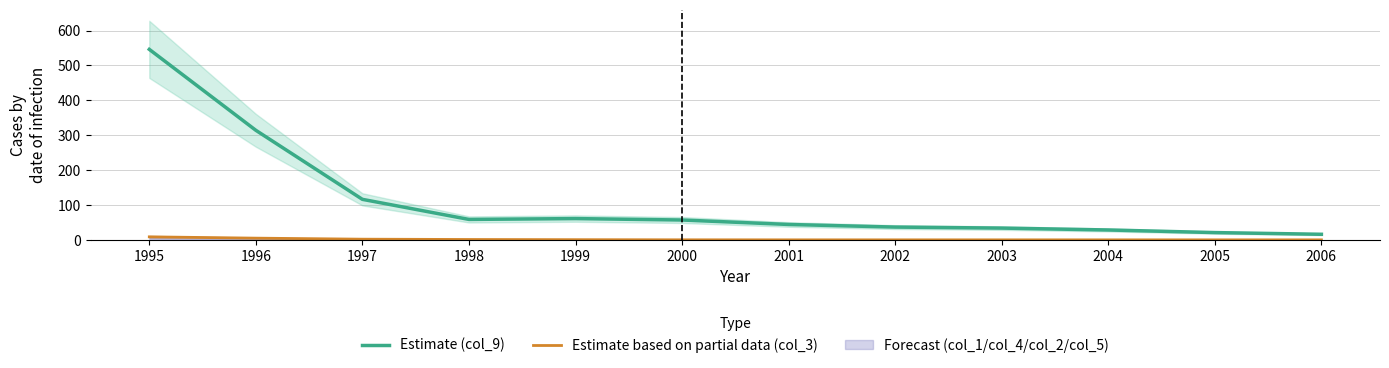

How many data points does each series have?

12